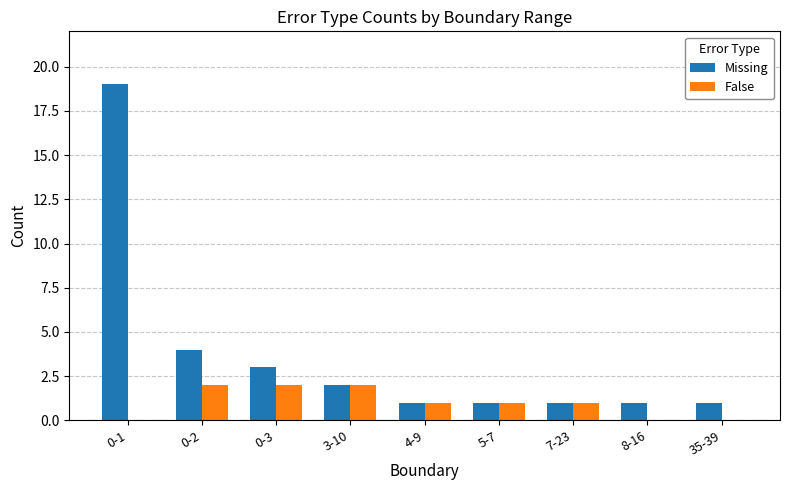

Are the bars grouped side by side (vs. stacked)?

Yes